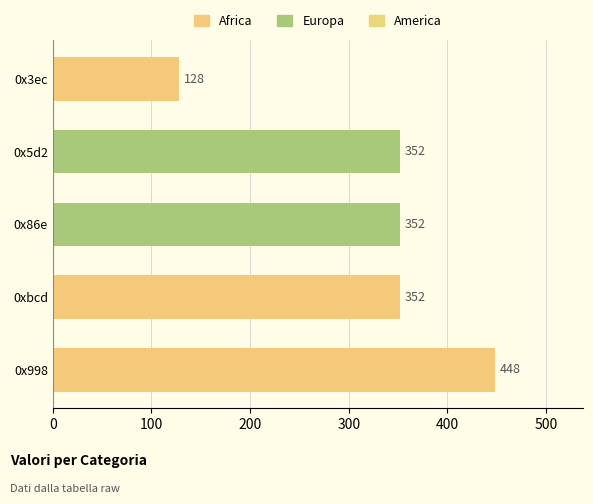

What is the value of the 2nd bar from the top?

352